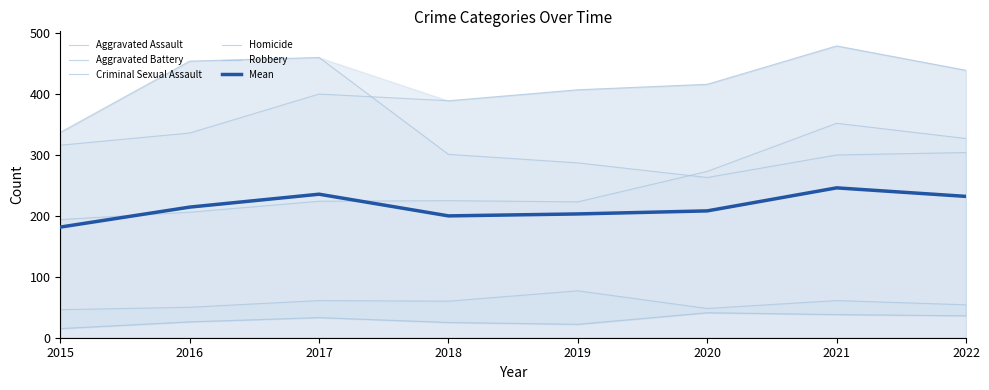

Between 2022 and 2015, which is larger?

2022